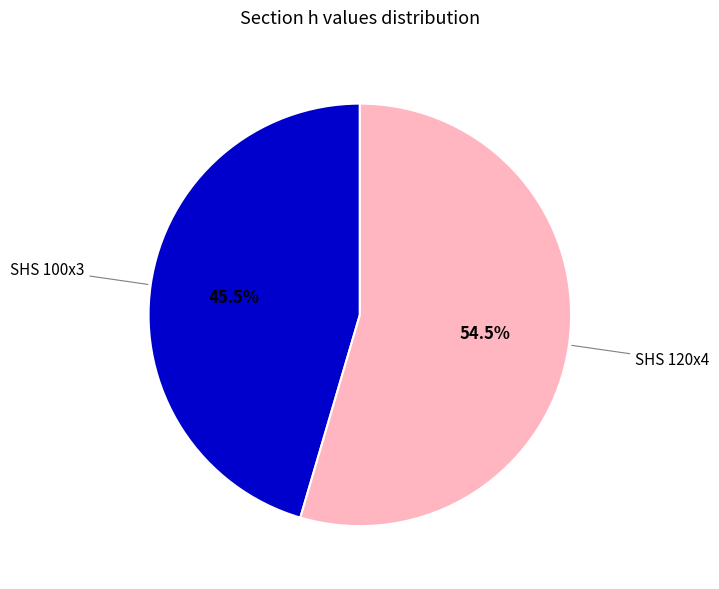

To the nearest percent, what is the average slice percentage?

50%